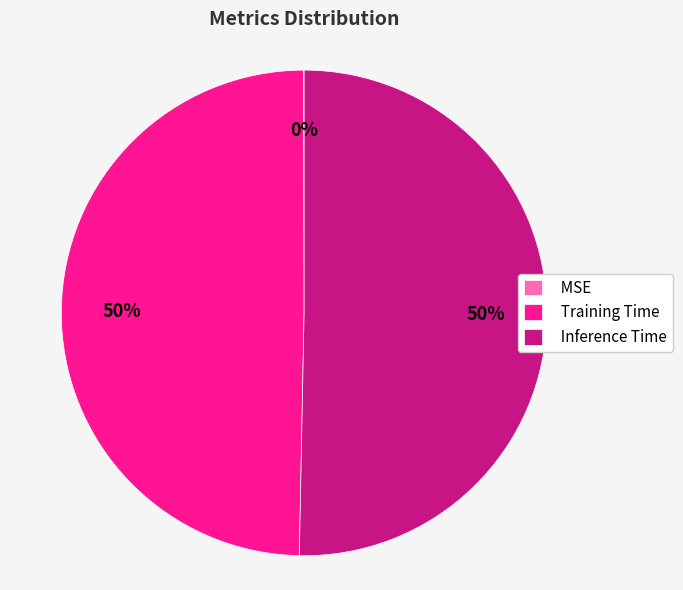

Is the sum of Training Time and Inference Time greater than half?

Yes